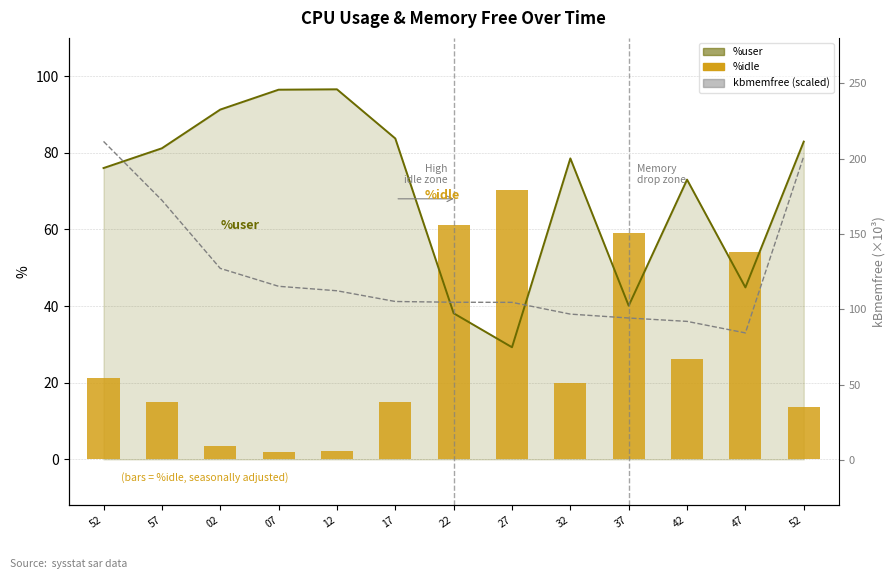

Reading left to right, transcribe all the data shown in this chart.

%user: 52=76.0	57=81.2	02=91.3	07=96.5	12=96.6	17=83.8	22=38.1	27=29.3	32=78.5	37=40.1	42=73.0	47=44.9	52=82.9
%idle: 52=21.4	57=15.1	02=3.6	07=1.8	12=2.2	17=15.0	22=61.1	27=70.2	32=20.0	37=59.0	42=26.1	47=54.1	52=13.5
kbmemfree (scaled): 52=211.3	57=172.3	02=127.1	07=115.3	12=112.3	17=105.2	22=104.7	27=104.6	32=96.8	37=94.2	42=92.0	47=84.4	52=201.5